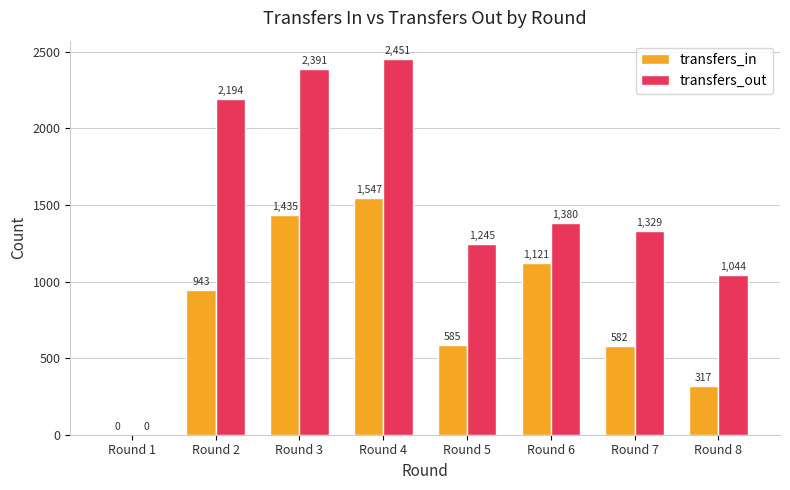

What are all the series names shown in the legend?

transfers_in, transfers_out